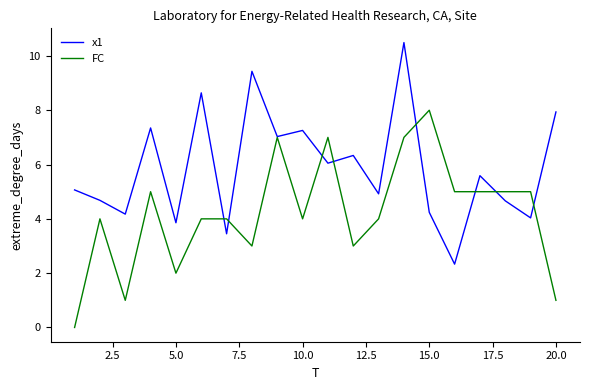

Rank the series by their average value, from highest to lowest.

x1, FC